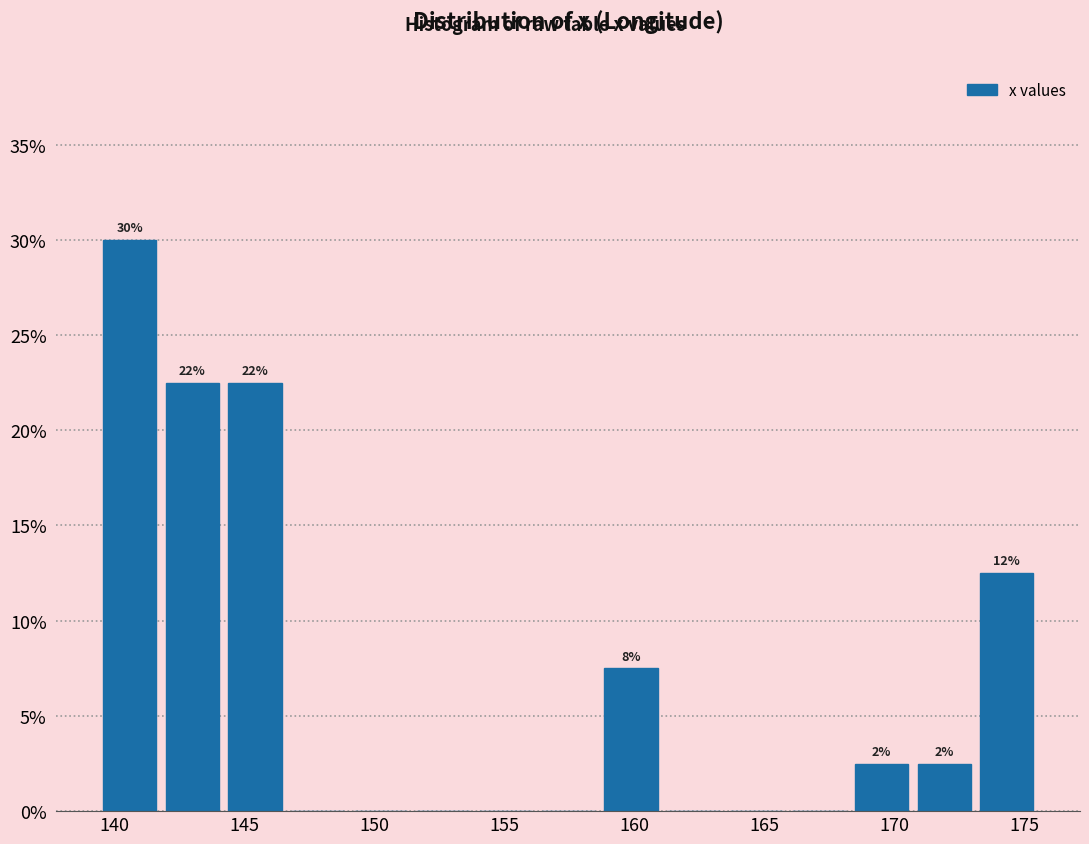

Over which range of the x-axis is the bar tallest?

139.5 to 142.0